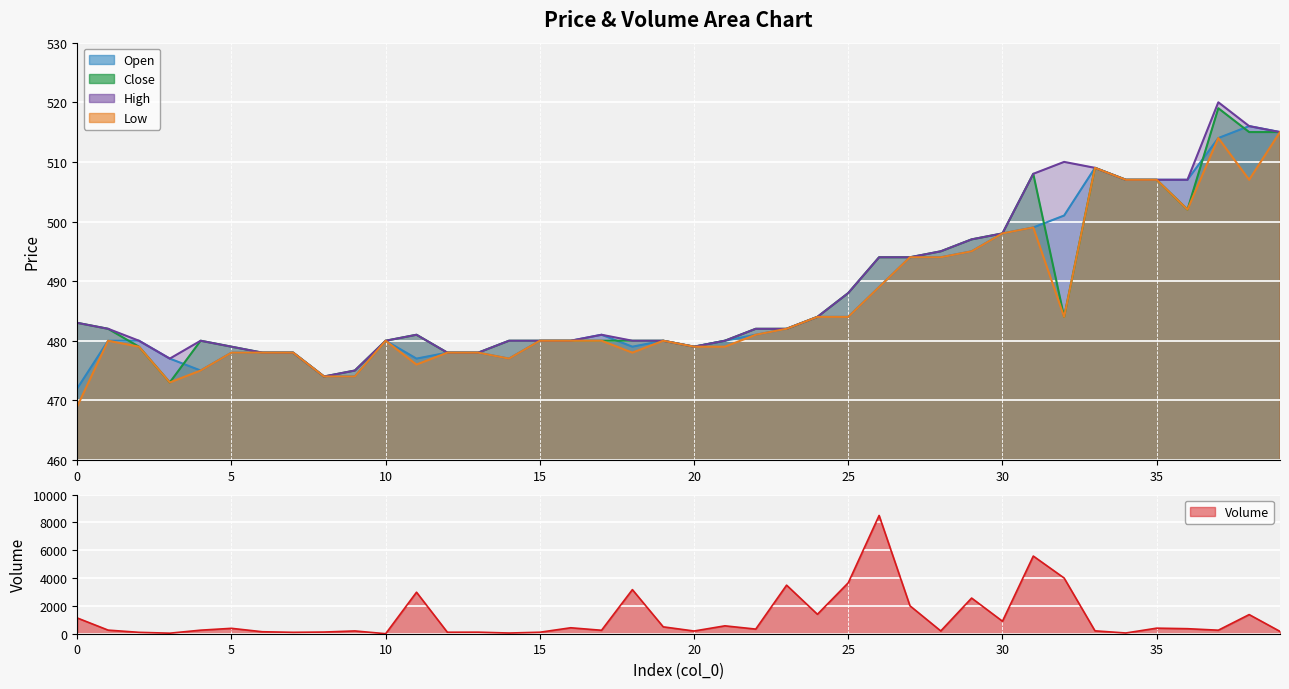

What is the sum of all close values?

19517.0